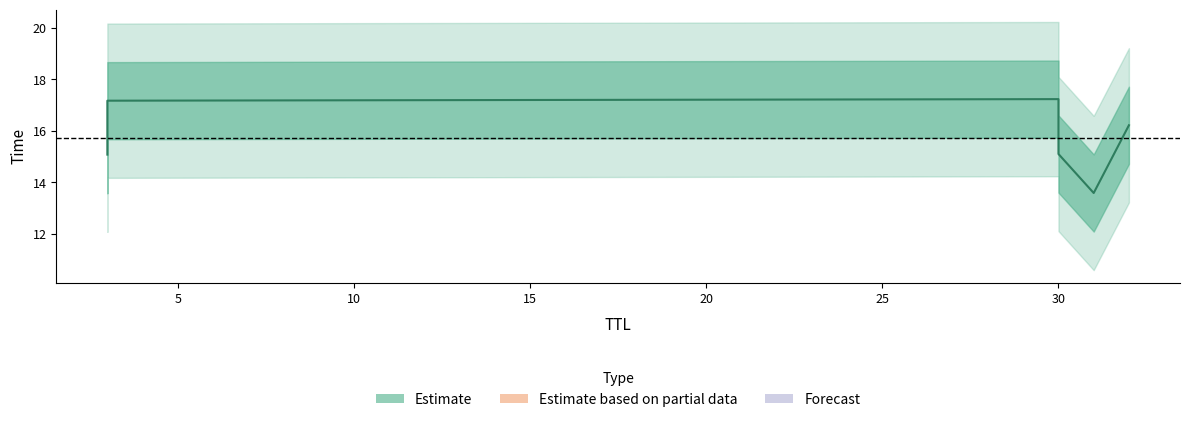

List the labels in order of value, largest first.

30, 3, 32, 30, 3, 31